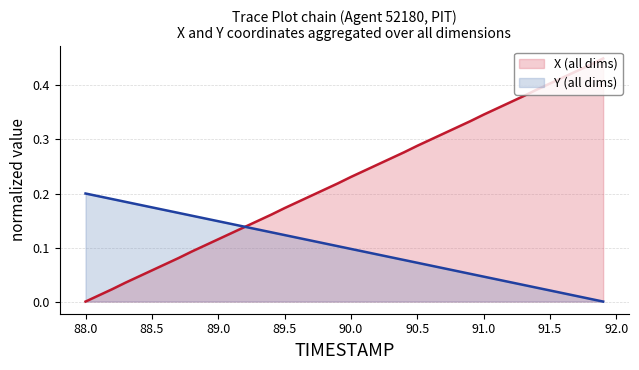

How many values in the X series exceed 0?

39